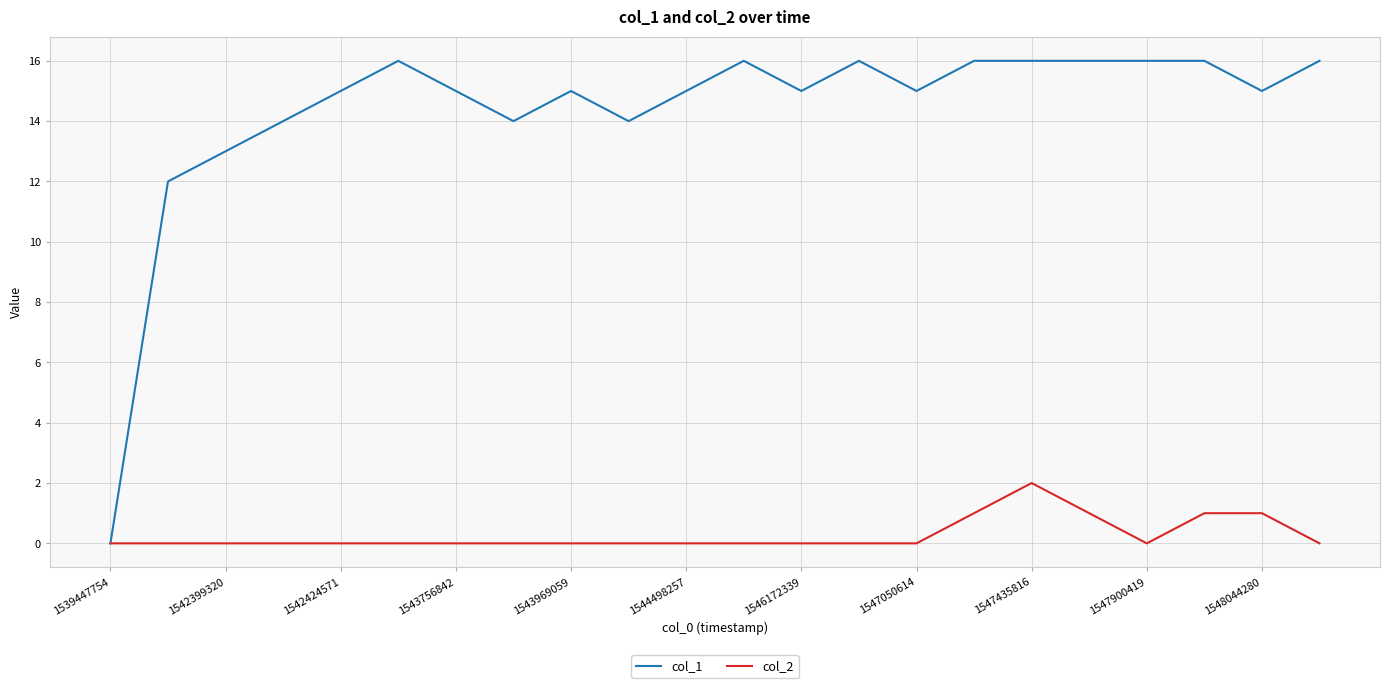

Which series has the largest total across all categories?

col_1